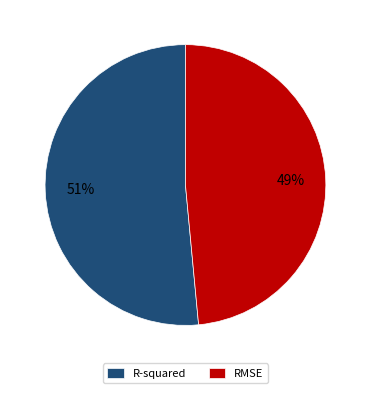

Which slice represents more than half of the pie?

R-squared